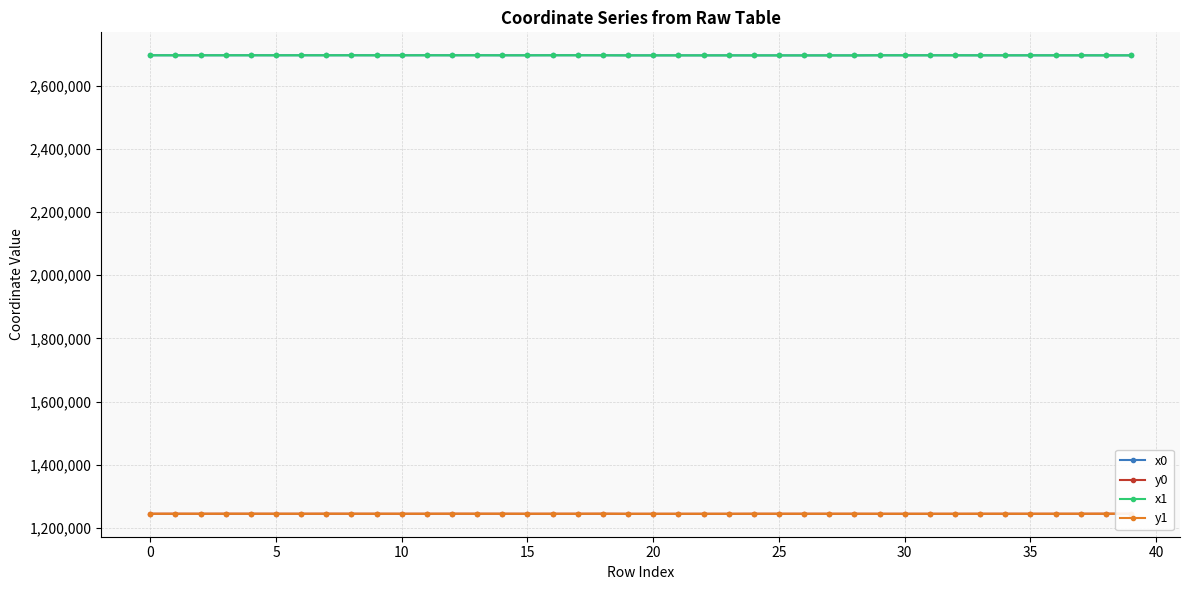

What is the smallest value displayed?

1245086.9